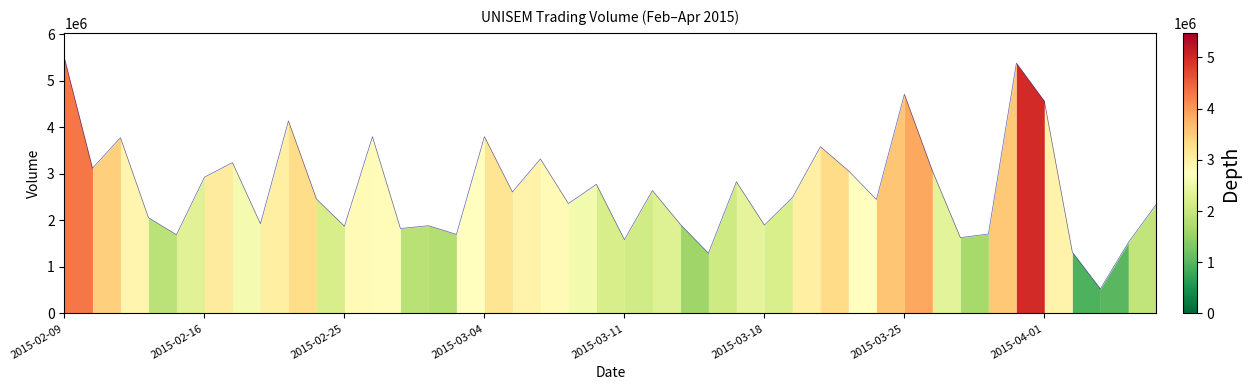

What is the smallest value displayed?

528800